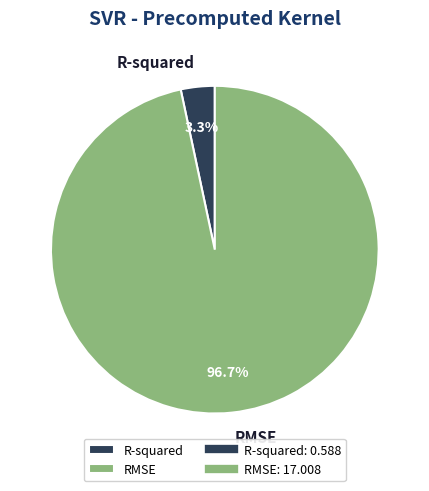

What percentage is the R-squared slice, to the nearest percent?

3%